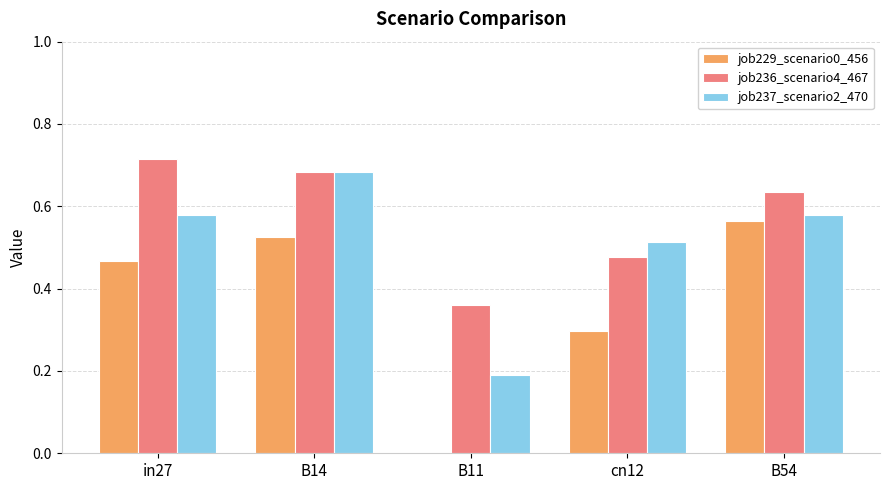

Which label corresponds to the largest value in the chart?

in27